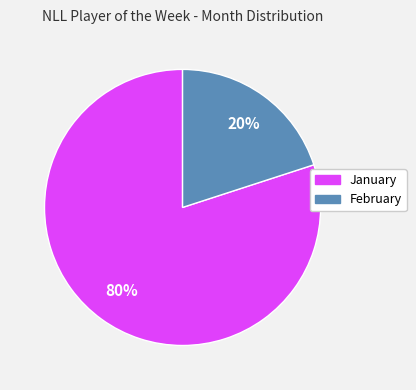

How many segments does this pie chart have?

2